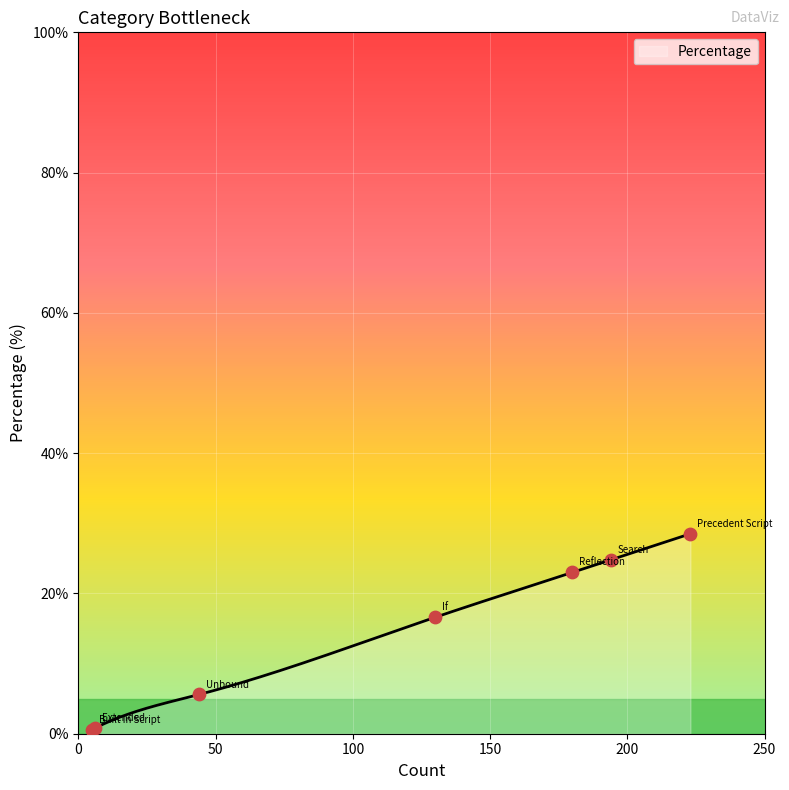

Which has a higher value, Extended or Search?

Search